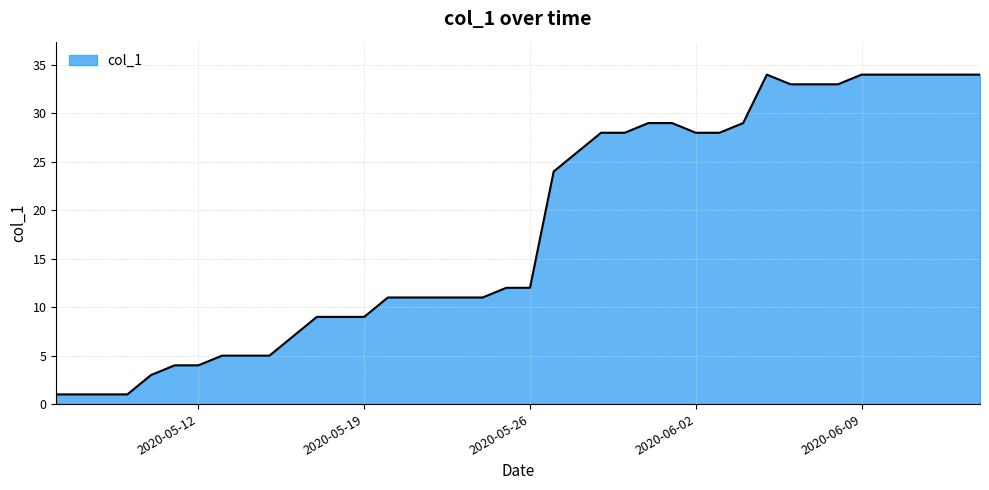

What is the greatest value displayed?

34